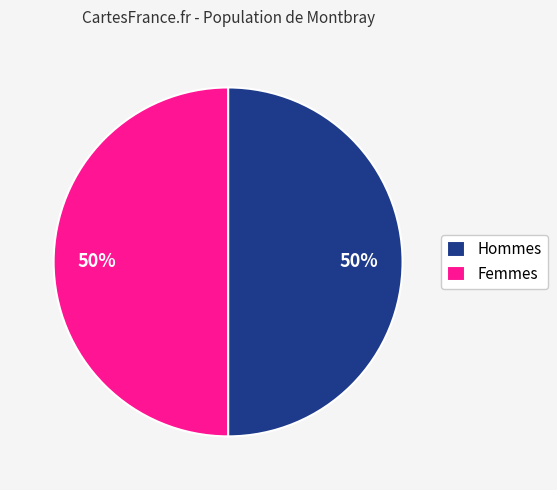

Is it true that Femmes is 50% of the pie?

True